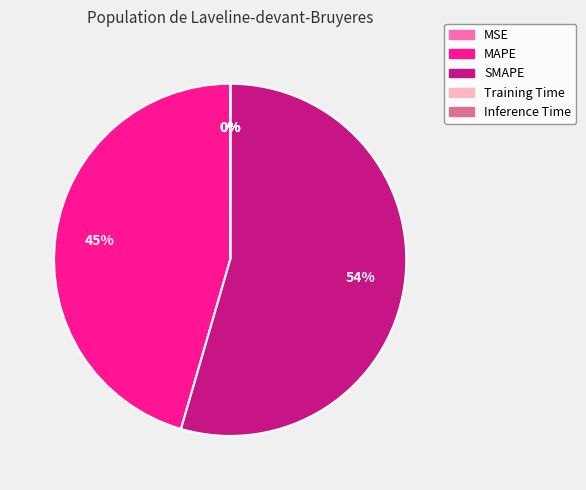

What is the majority slice?

SMAPE